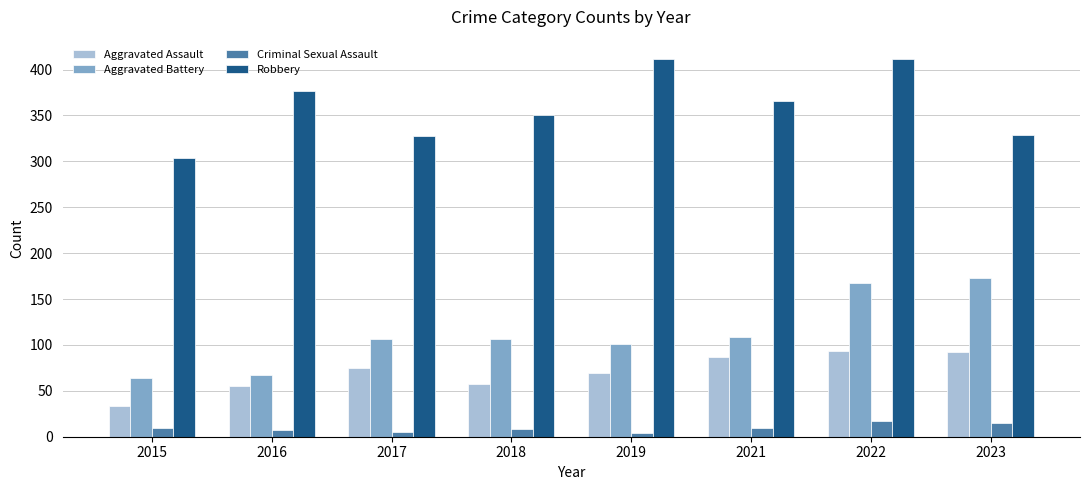

What is the minimum value for Aggravated Assault?

33